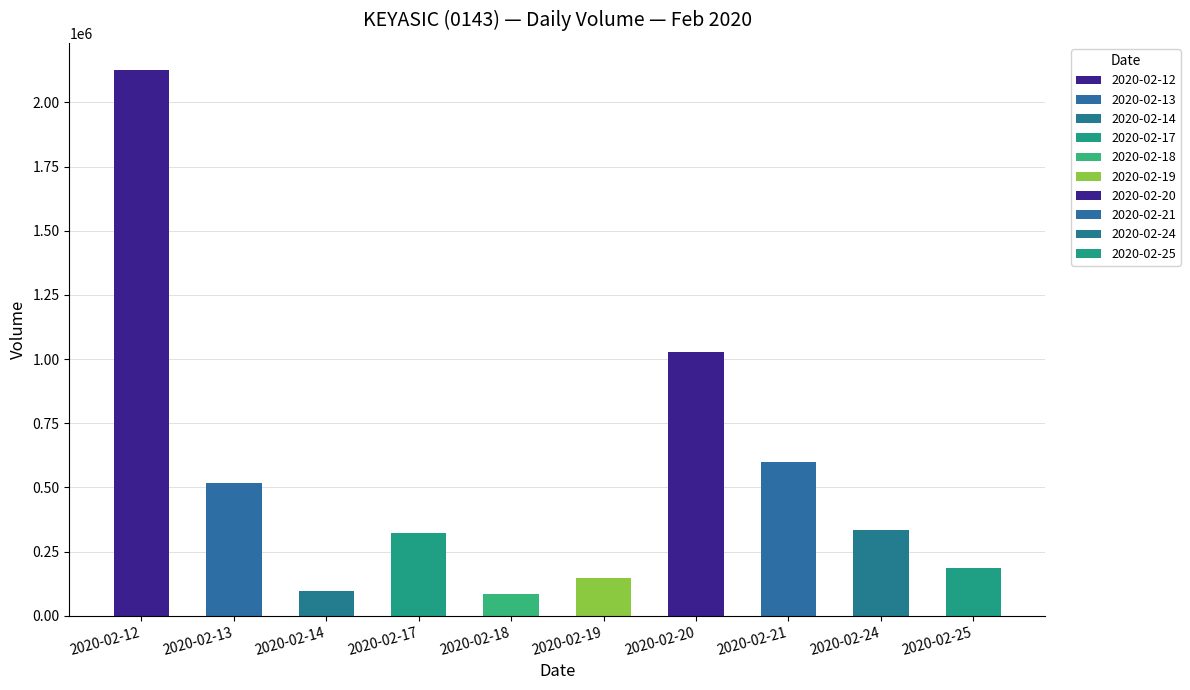

List the labels in order of value, smallest first.

2020-02-18, 2020-02-14, 2020-02-19, 2020-02-25, 2020-02-17, 2020-02-24, 2020-02-13, 2020-02-21, 2020-02-20, 2020-02-12